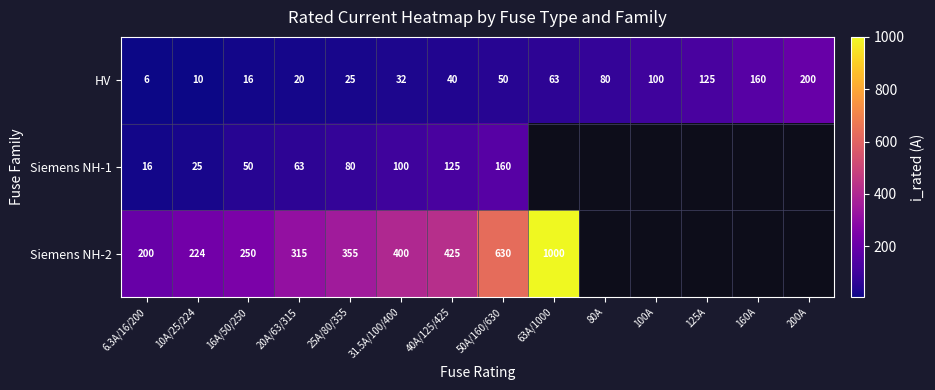

Where is HV nearest to the value 103?

100A